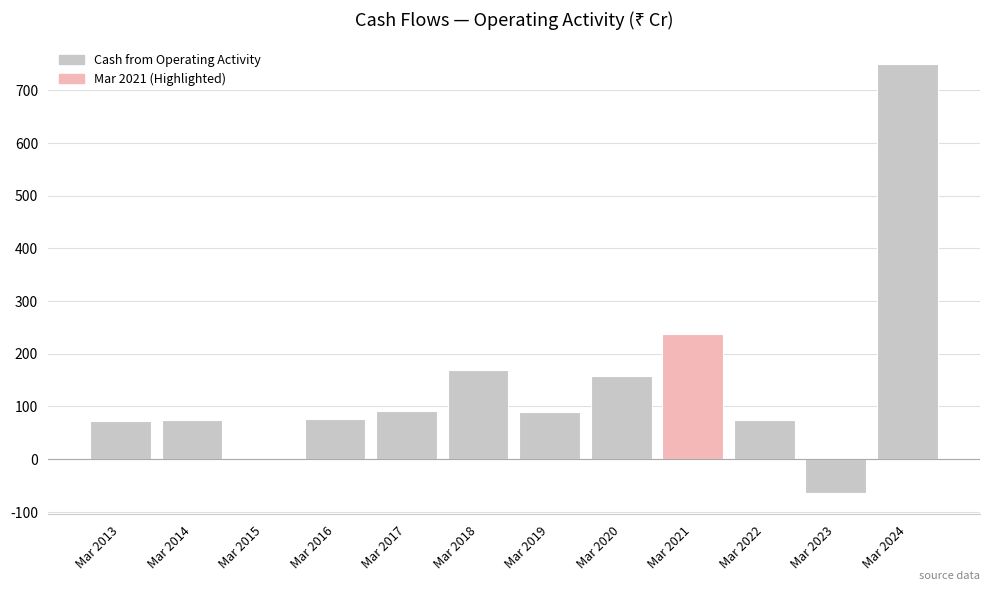

What is the approximate value at Mar 2017?

92